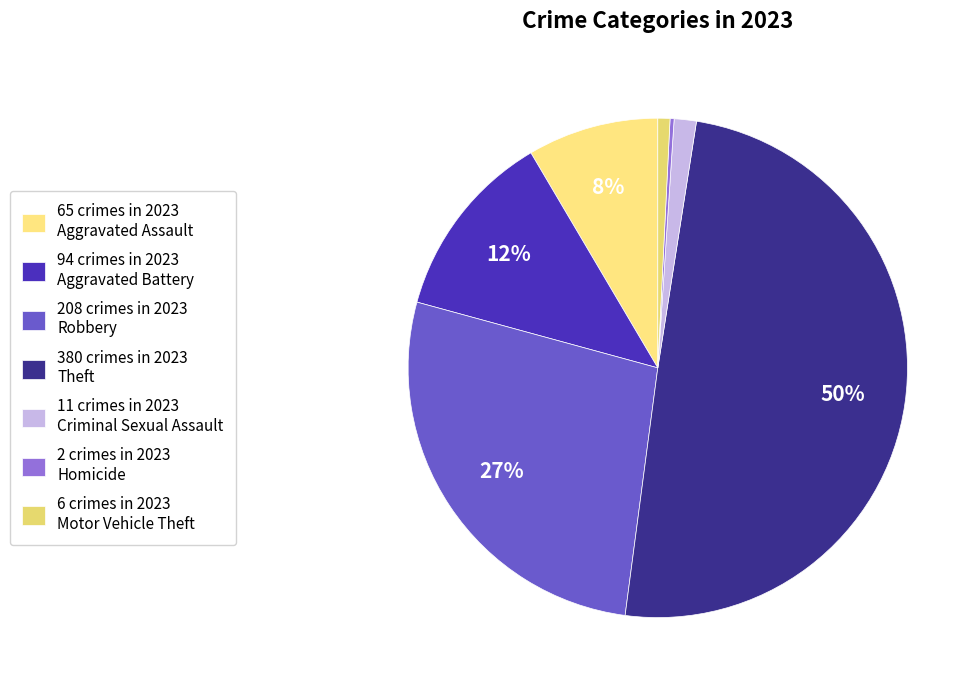

What is the smallest slice in the pie chart?

Homicide